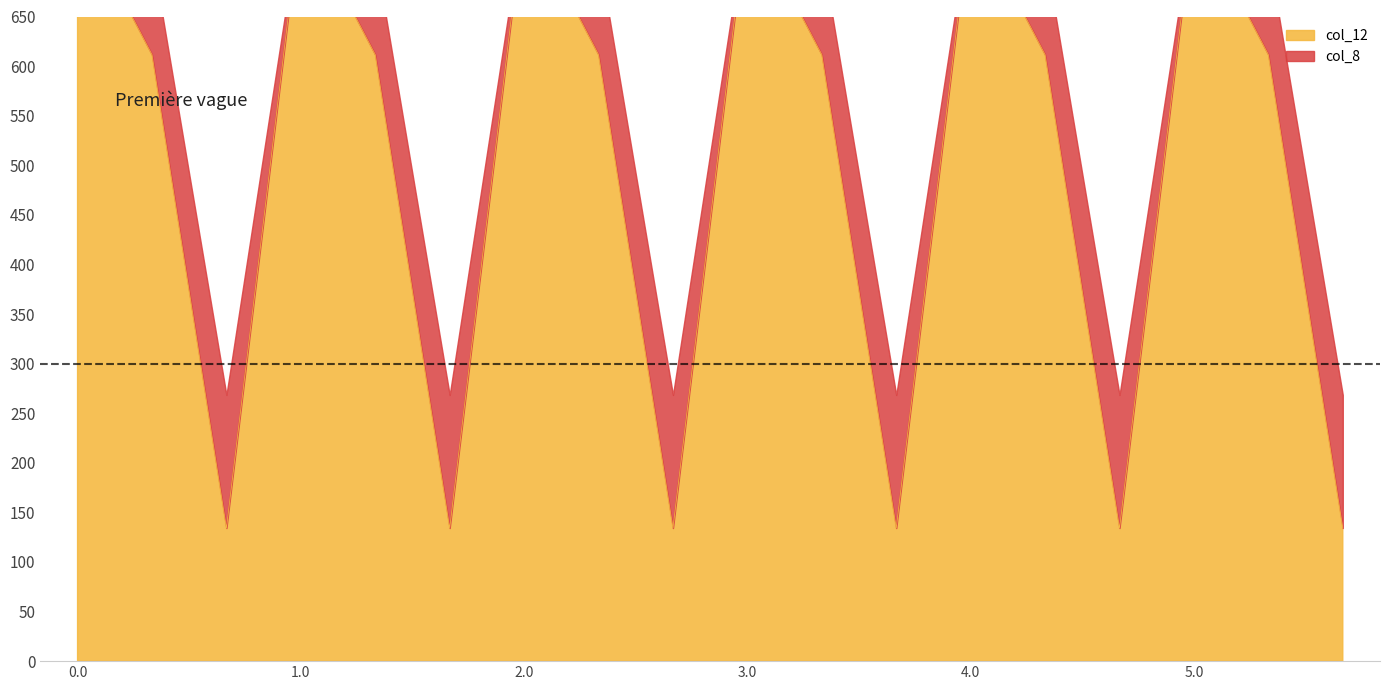

What is the label of the 9th point from the right?

3.0